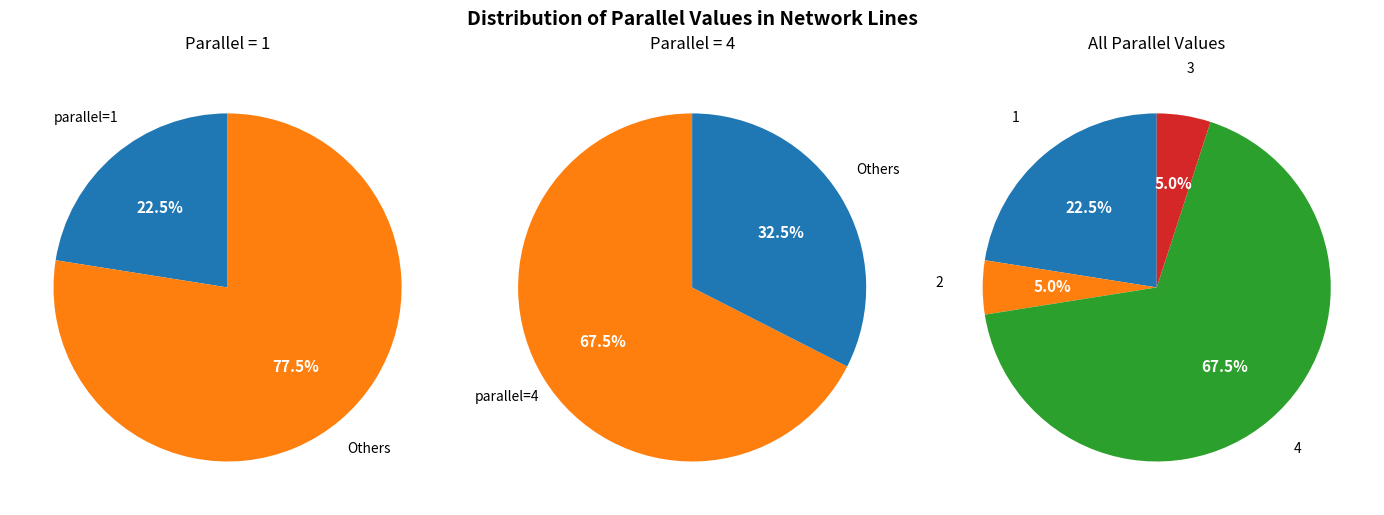

Count the number of slices in the pie.

4